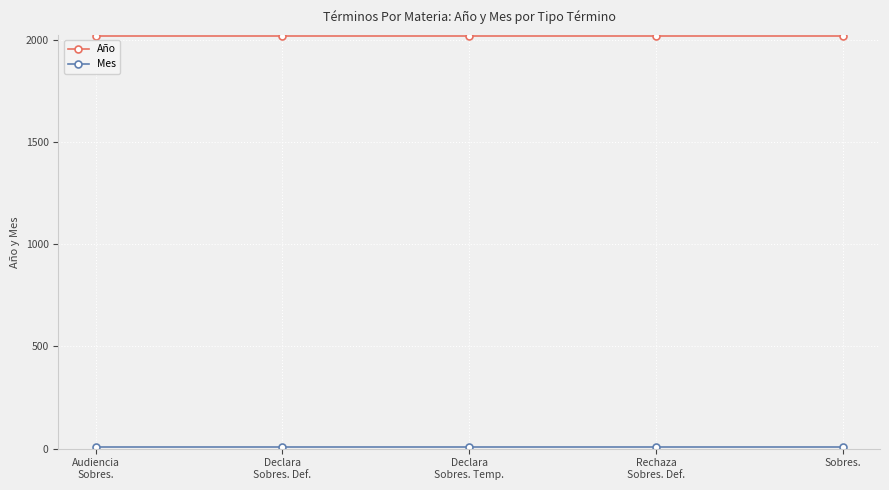

What is the label of the 5th point from the left?

Sobres.